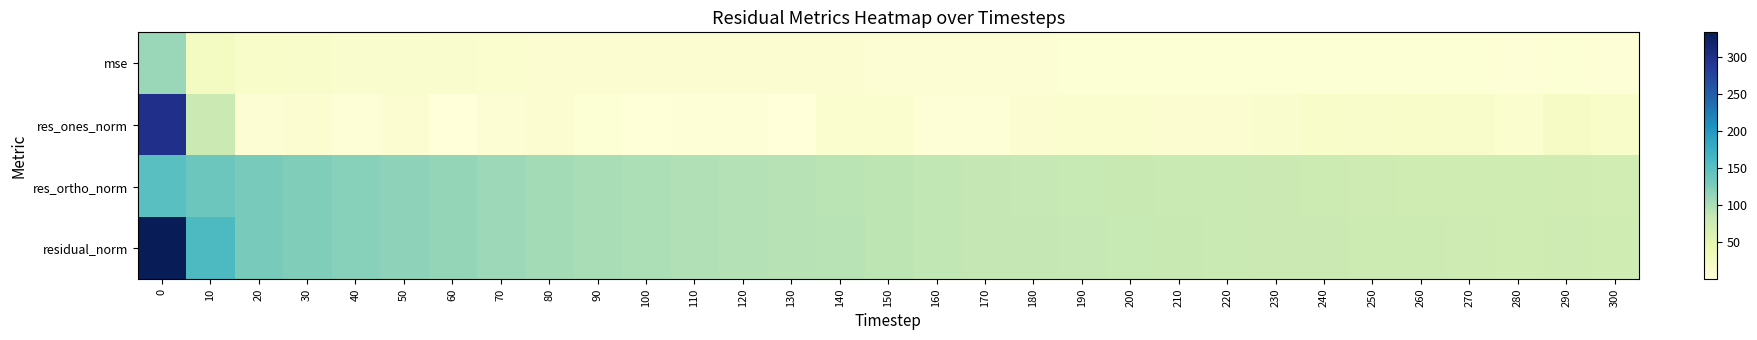

How many categories are shown in the chart?

31